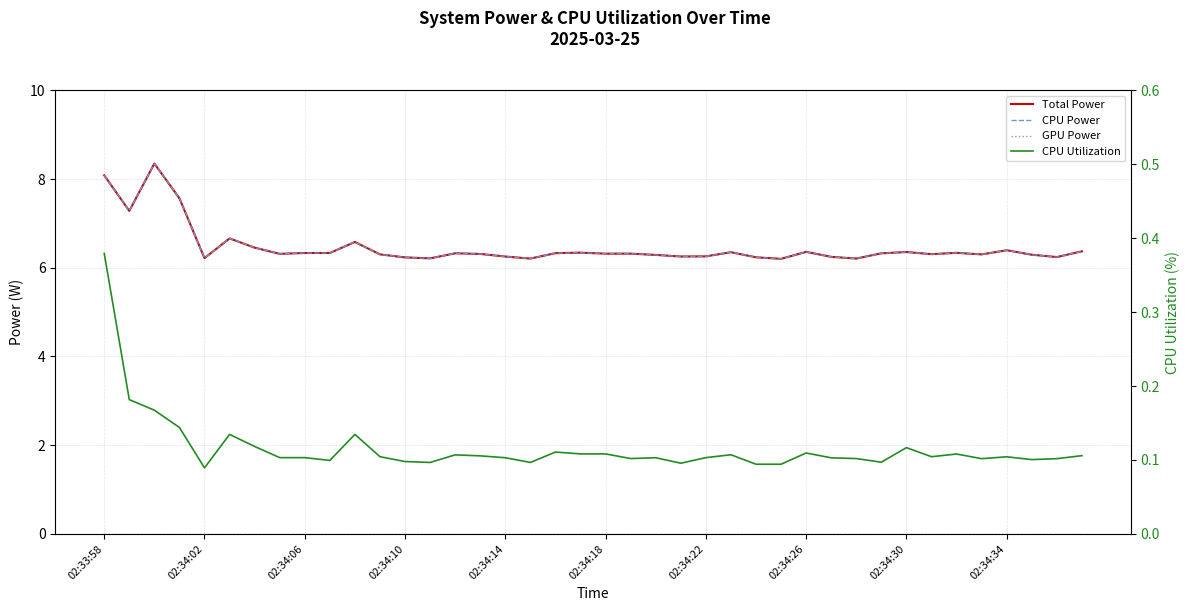

At how many categories does at least one series exceed 3?

40